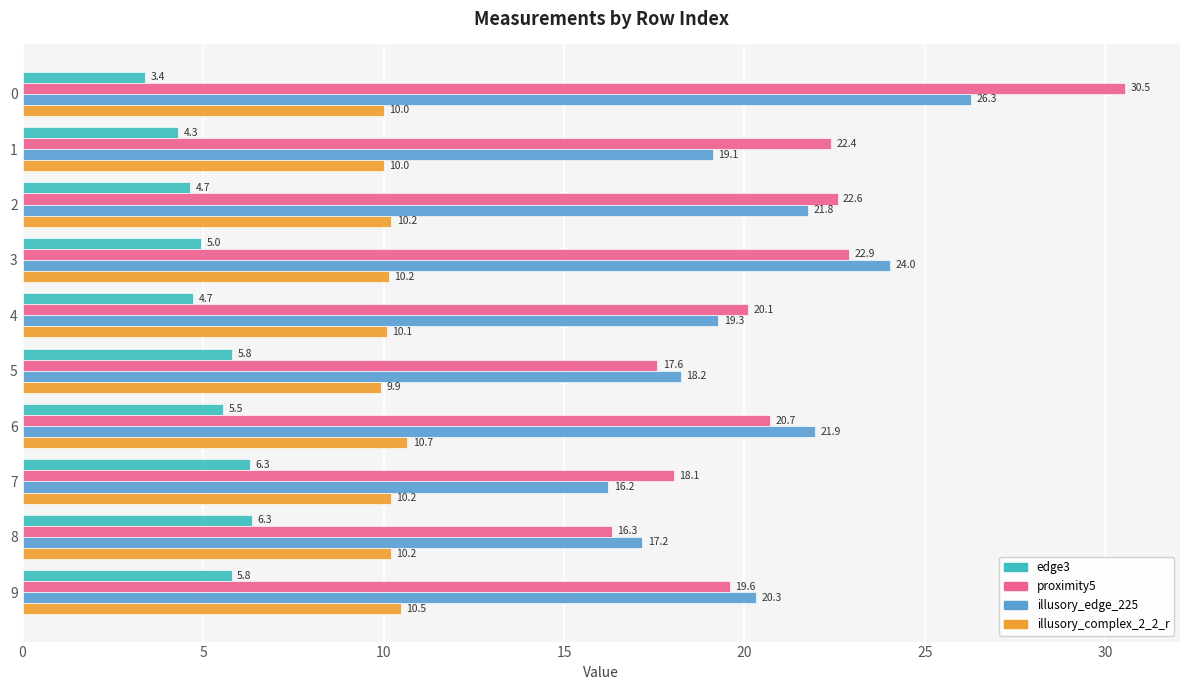

Which series has the widest spread of values?

proximity5